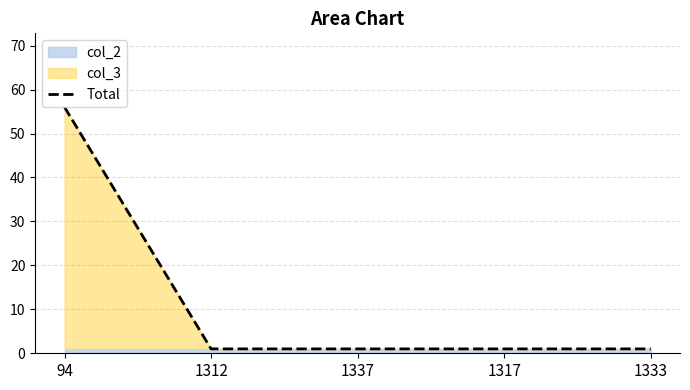

The chart shows a value of 1 at 1337. True or false?

False